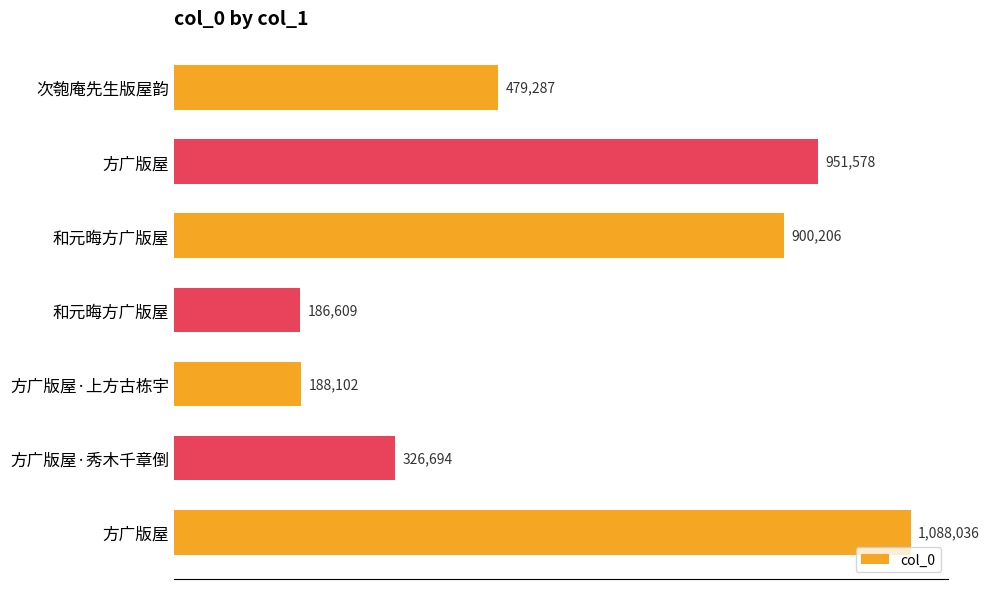

Are the bars horizontal?

Yes